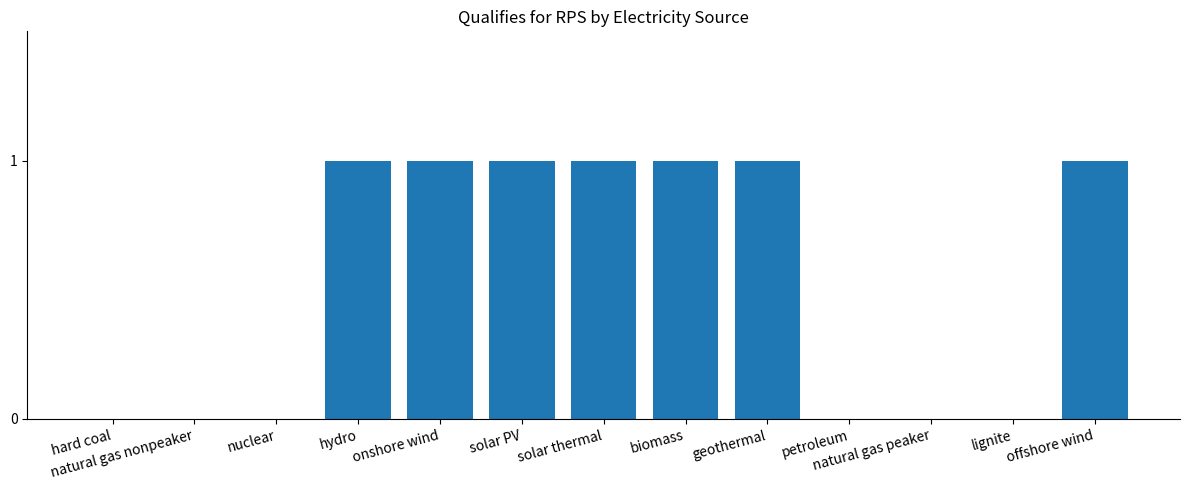

True or false: the data shows 1 at solar thermal.

True